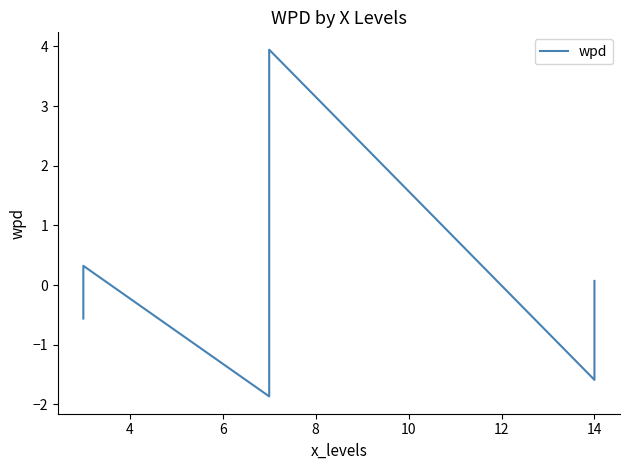

How many data points are less than 0?

5